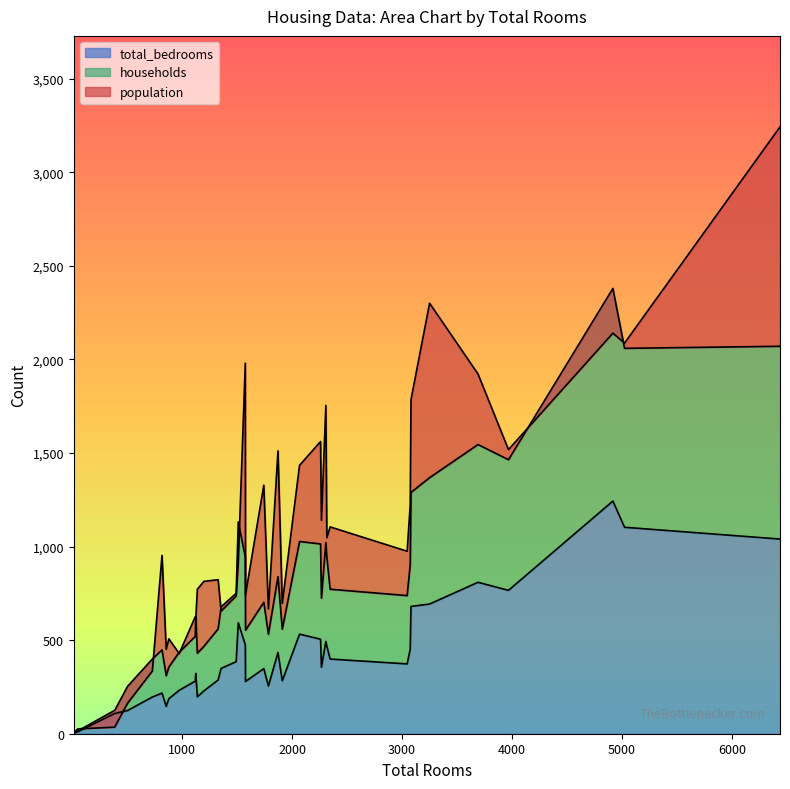

True or false: total_bedrooms and households cross at least once.

False